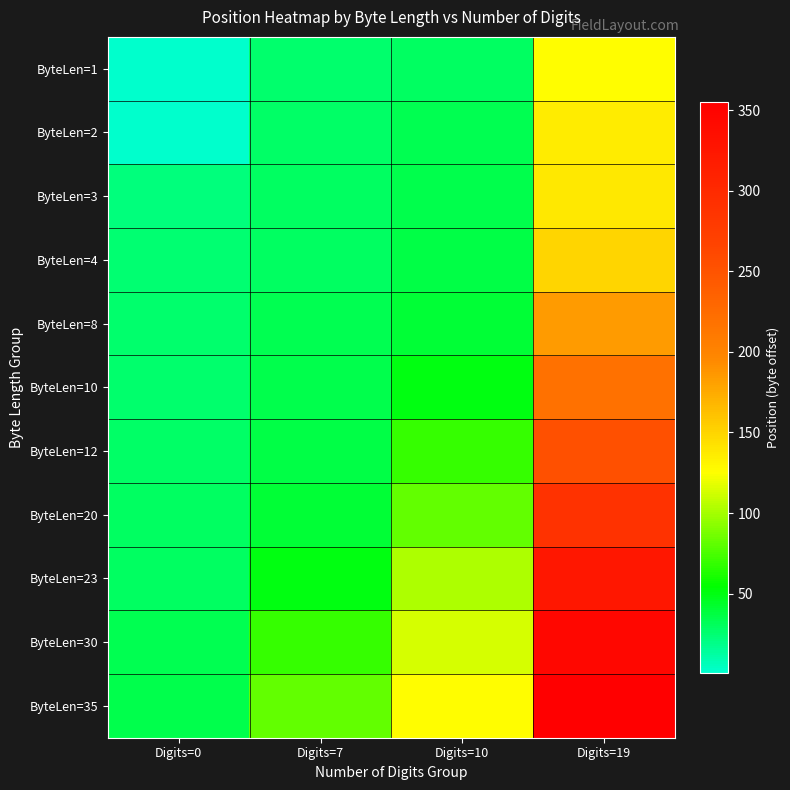

Which series has the largest total across all categories?

ByteLen=35